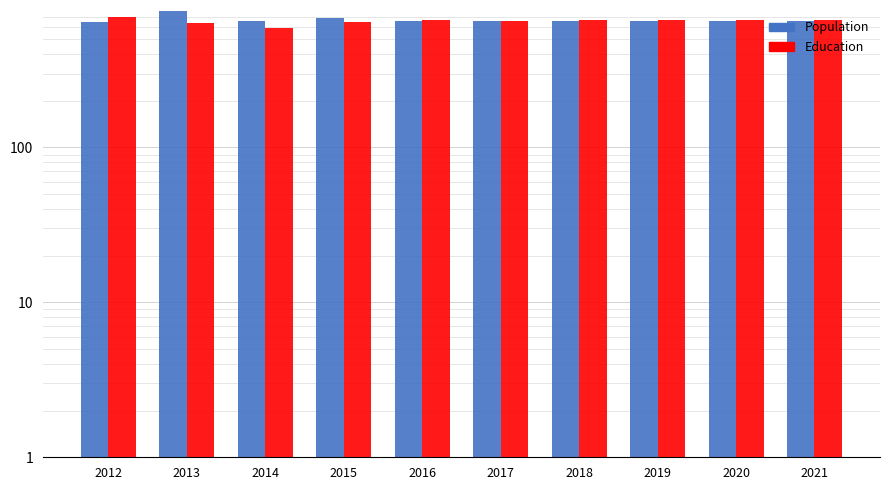

At how many categories does at least one series exceed 737?

1